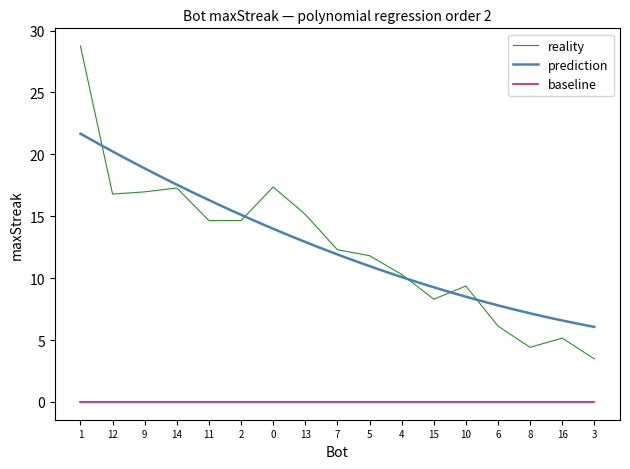

List the labels in order of value, largest first.

1, 0, 14, 9, 12, 13, 2, 11, 7, 5, 4, 10, 15, 6, 16, 8, 3